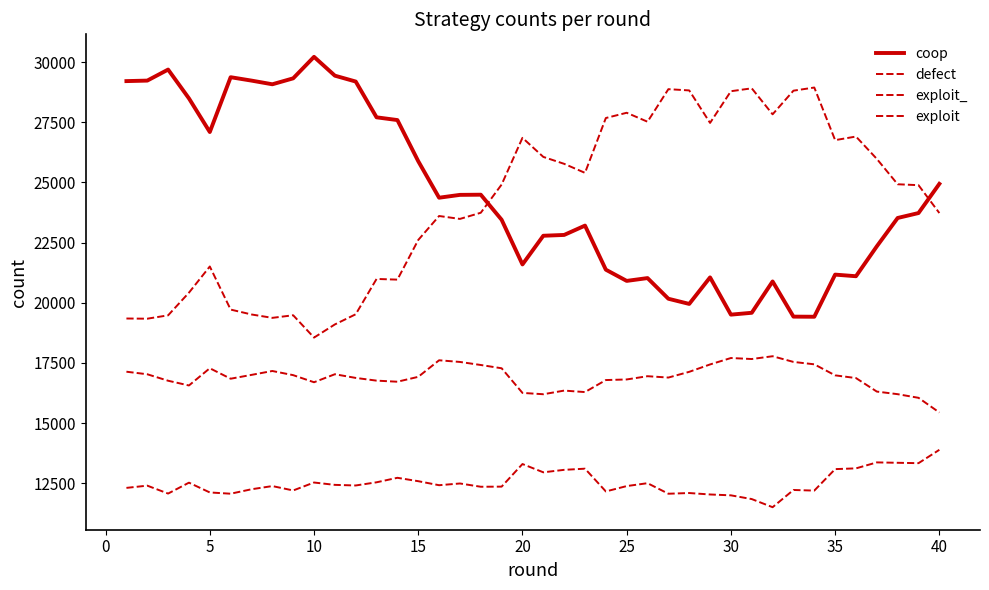

True or false: exploit_ and coop cross at least once.

False